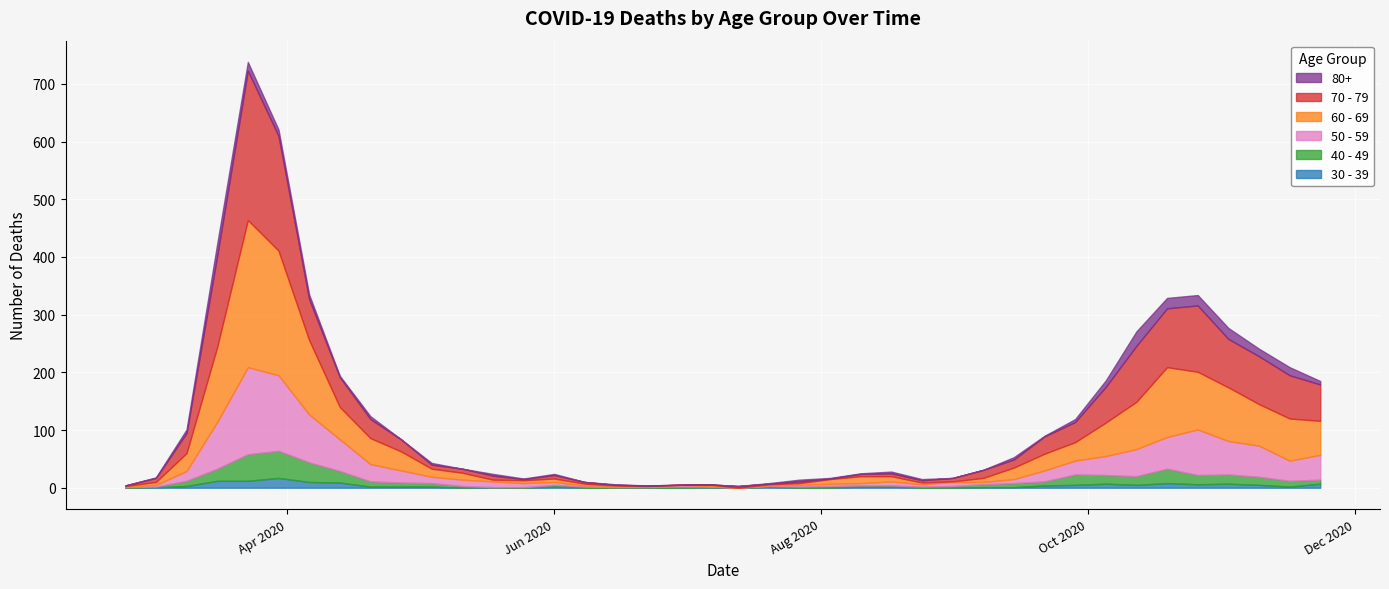

Rank the series by their maximum value, from highest to lowest.

70 - 79, 60 - 69, 50 - 59, 40 - 49, 80+, 30 - 39